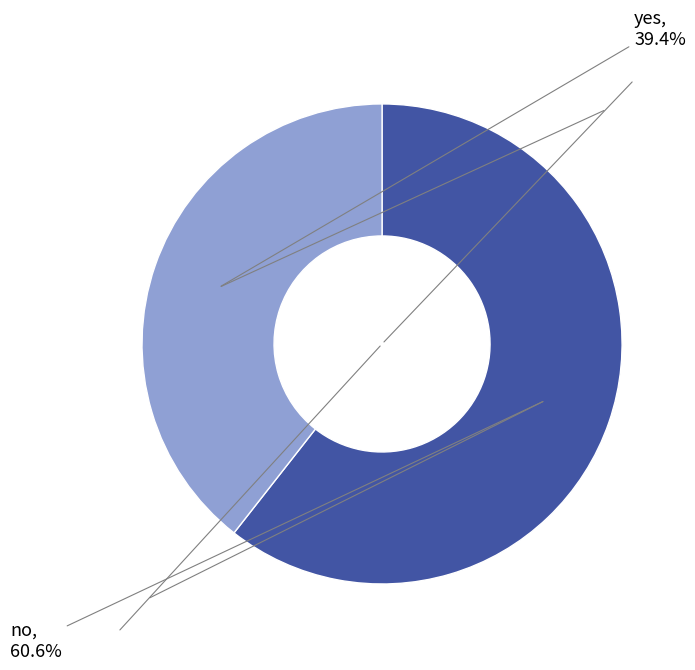

True or false: no accounts for 61% of the total.

True